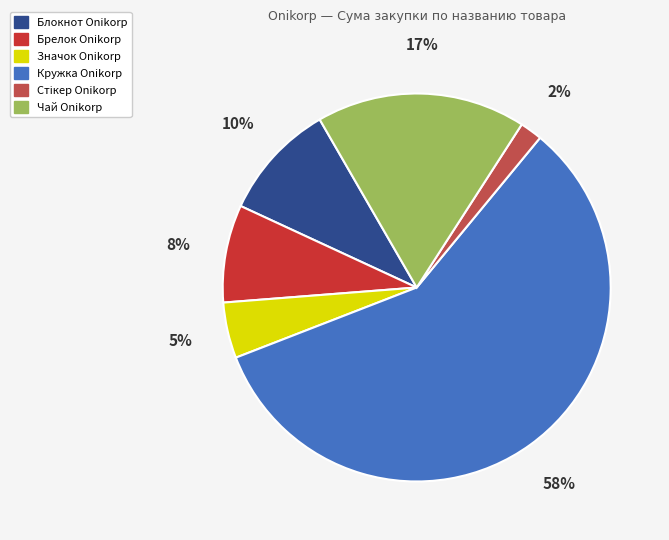

What is the majority slice?

Кружка Onikorp